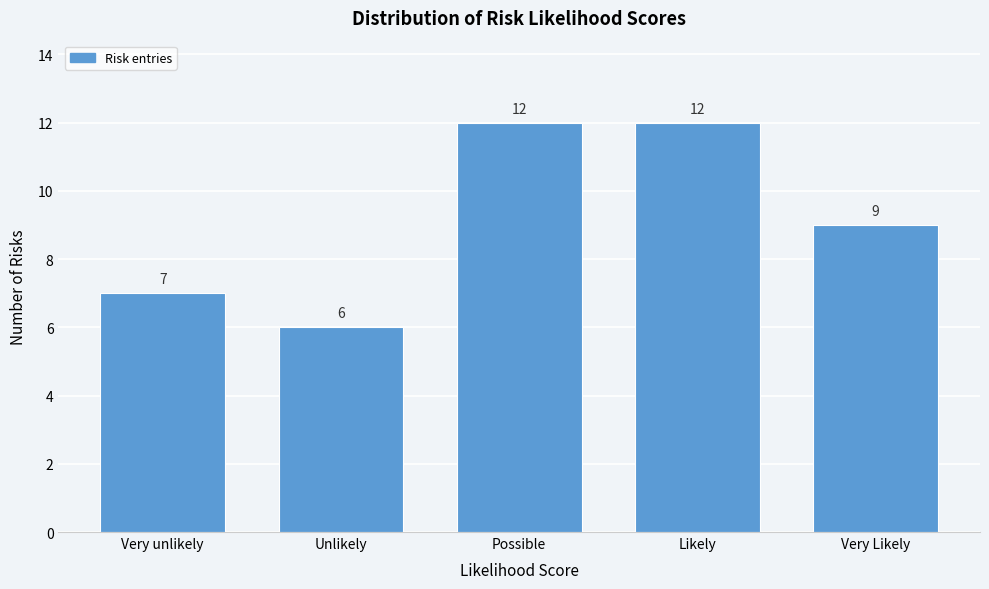

Reading left to right, what are all the values shown in this chart?

7	6	12	12	9